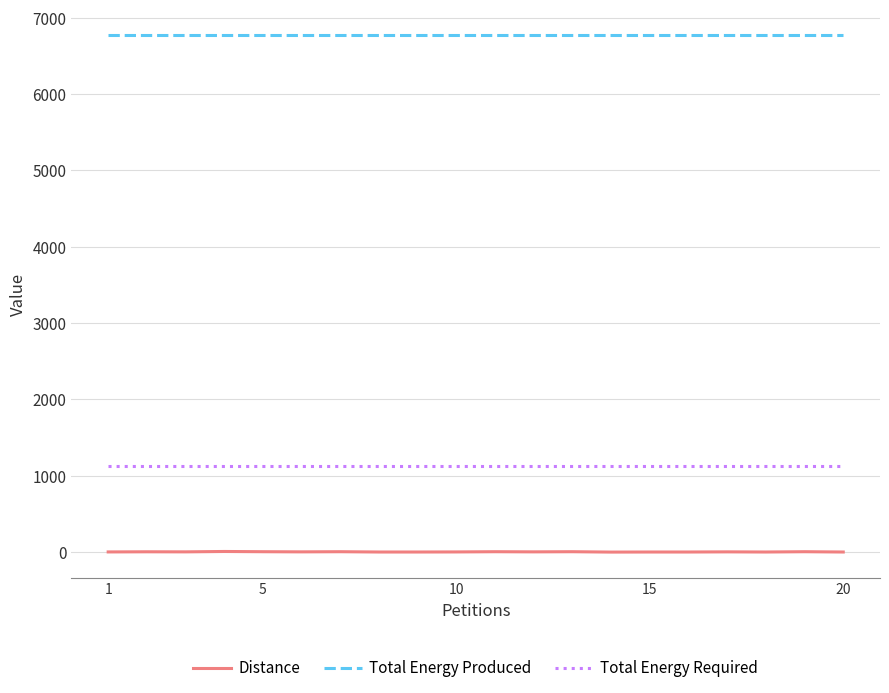

True or false: Distance and Total Energy Produced intersect in this chart.

False